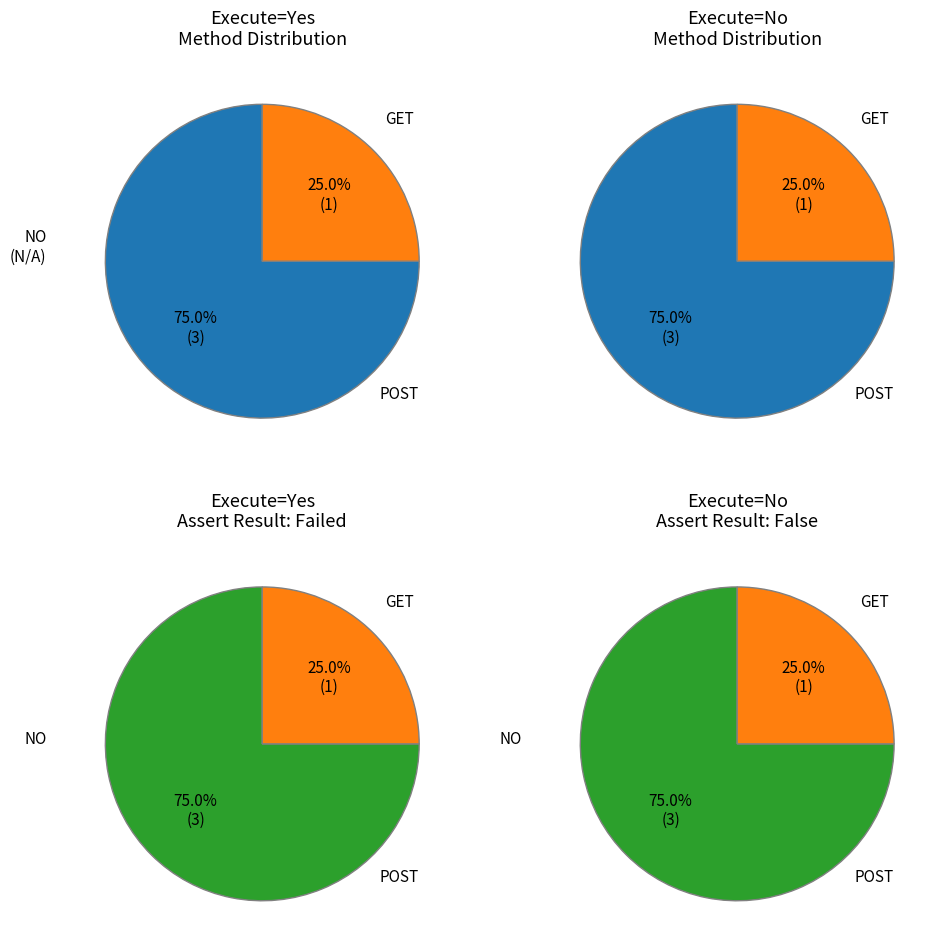

What is the difference between the highest and lowest values at 3?

4